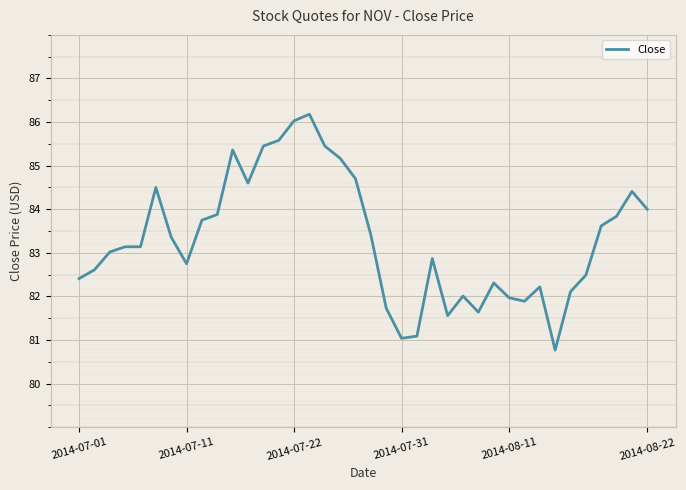

What is the difference between the maximum and minimum values?

5.4